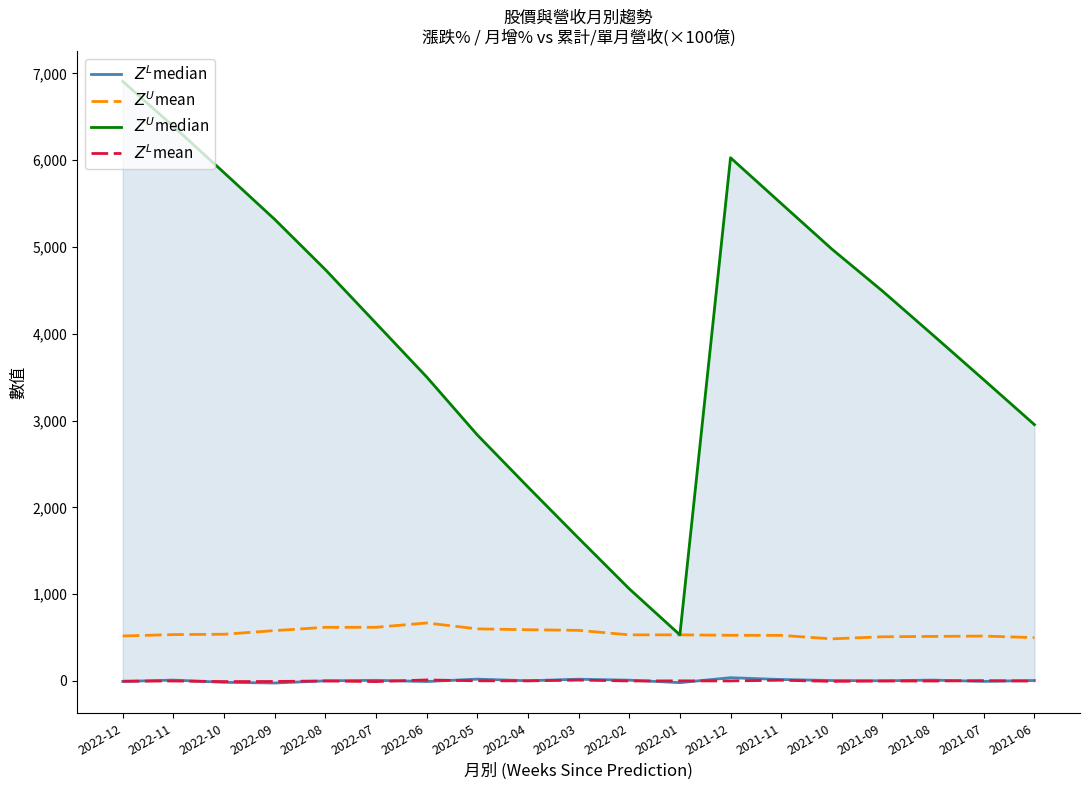

True or false: $Z^L$median has a value of -35.7 at 2022-09.

False